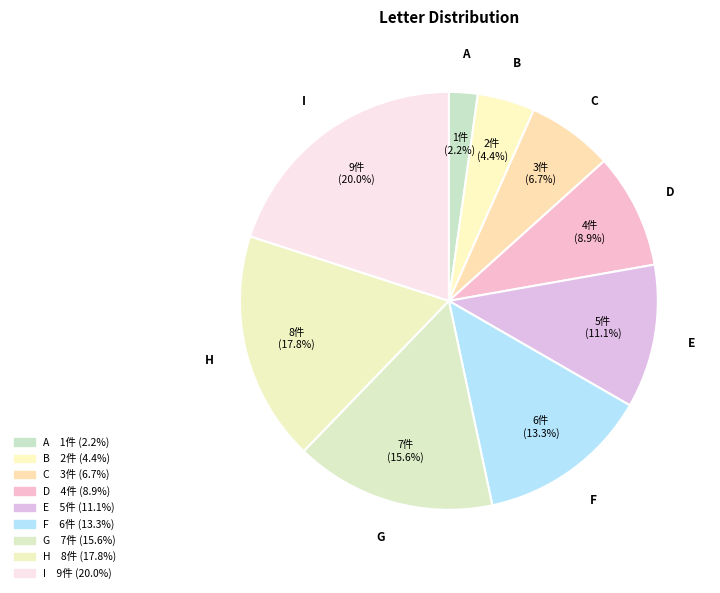

What percentage is the B slice, to the nearest percent?

4%